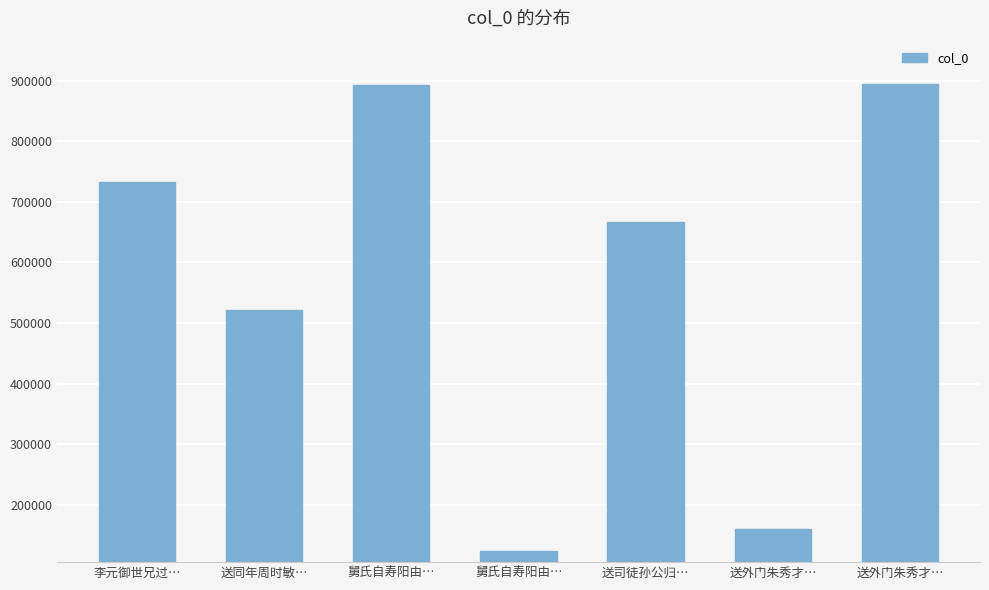

Which has a higher value, 送外门朱秀才… or 舅氏自寿阳由…?

送外门朱秀才…